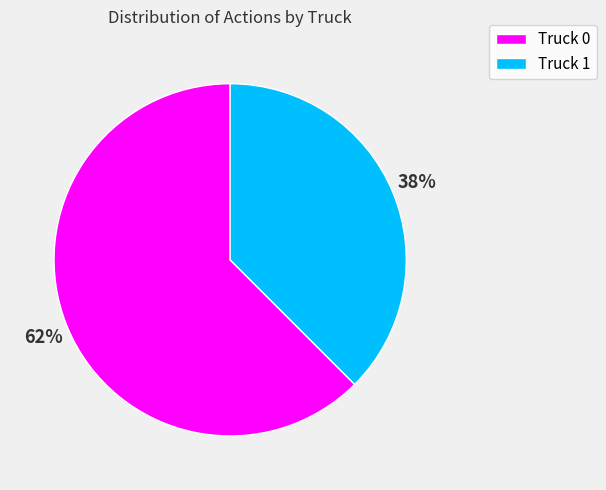

Is it true that Truck 0 is 54% of the pie?

False